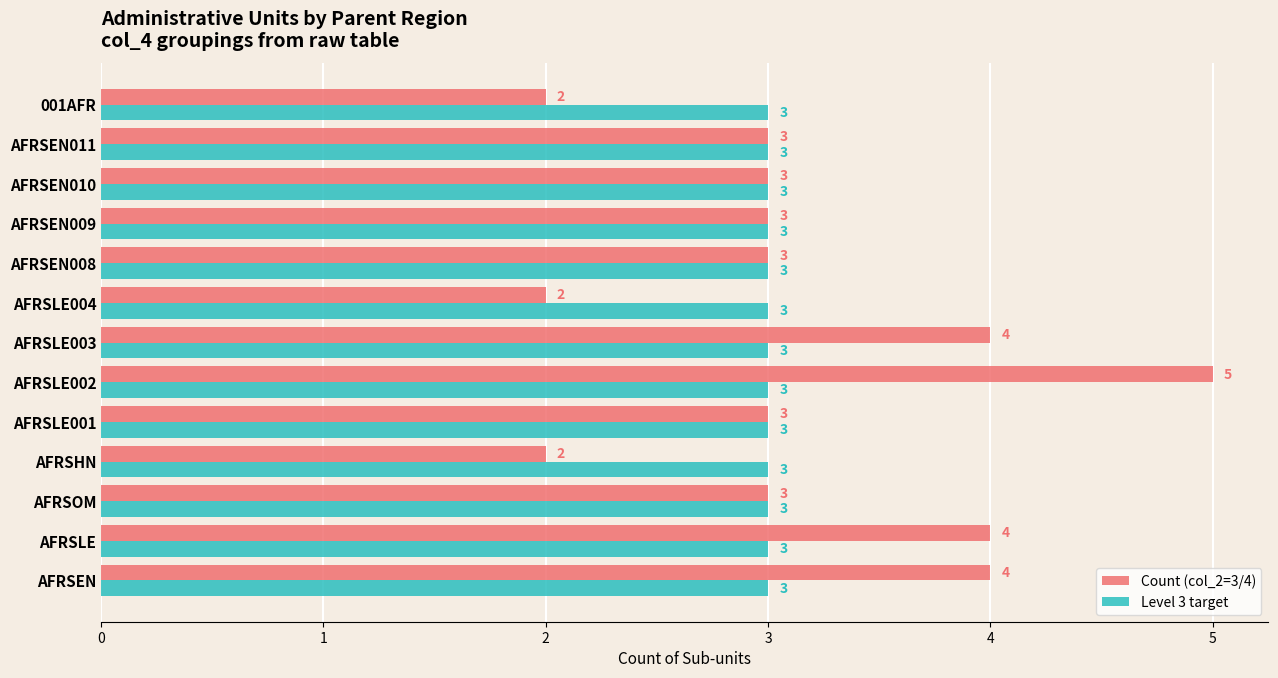

What is the difference between the maximum and minimum values in the Count (col_2=3/4) series?

3